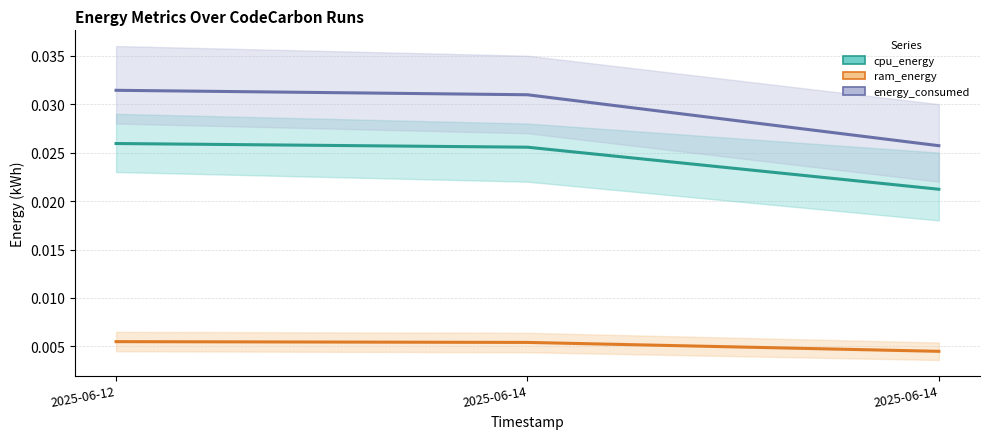

List the series in order of their peak value, highest first.

energy_consumed, cpu_energy, ram_energy